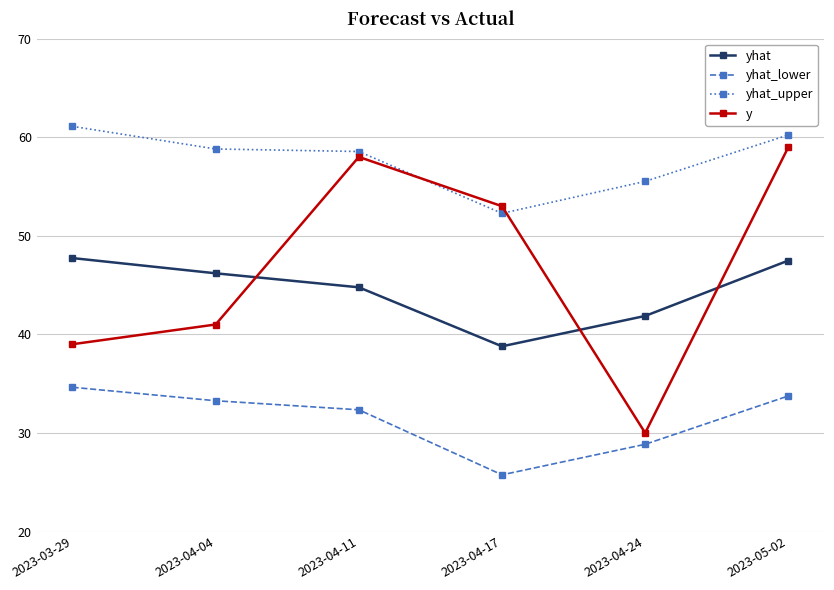

Where is yhat_lower nearest to the value 30?

2023-04-24